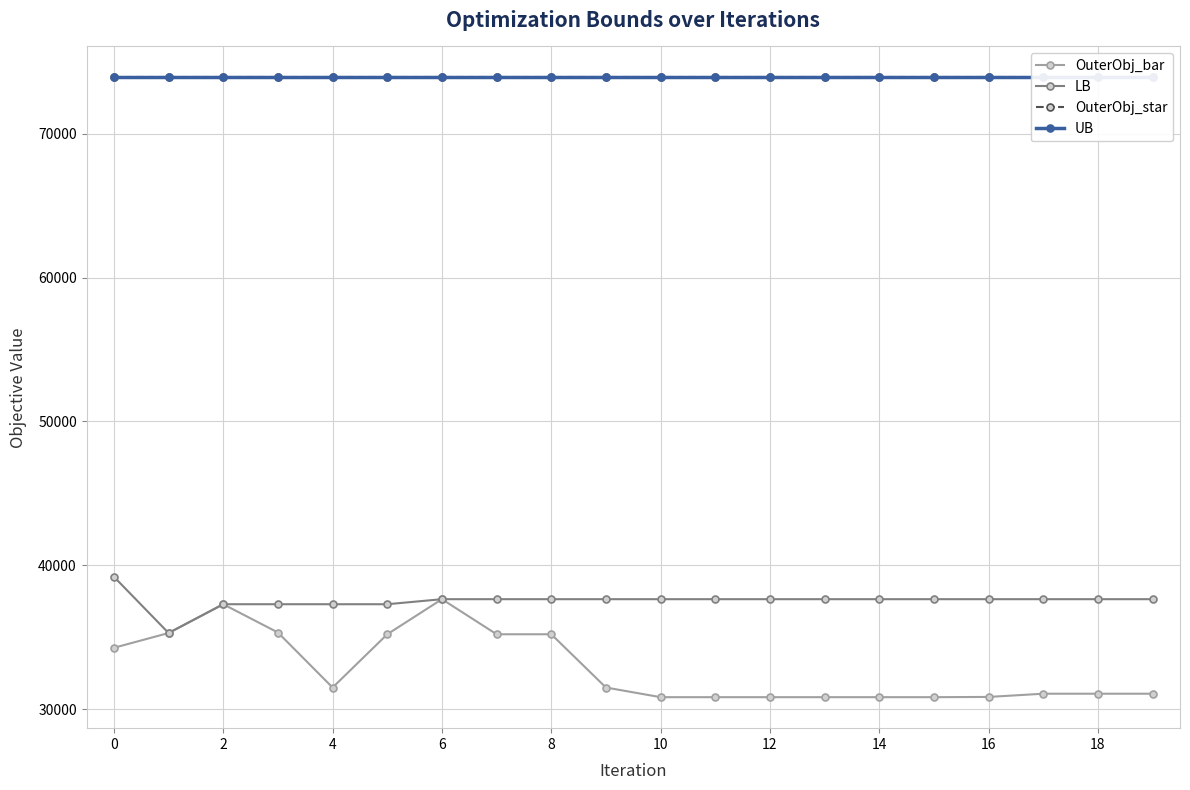

True or false: OuterObj_bar has more than 1 points higher than both neighbors.

True